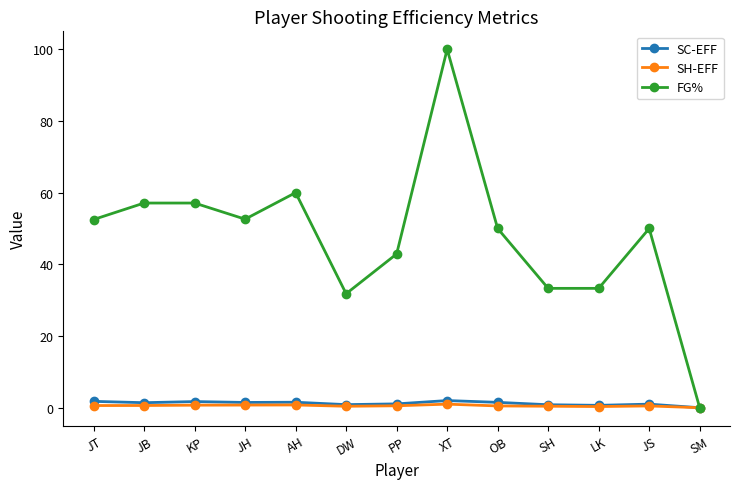

Is it true that SH-EFF equals 0.0 at SM?

True